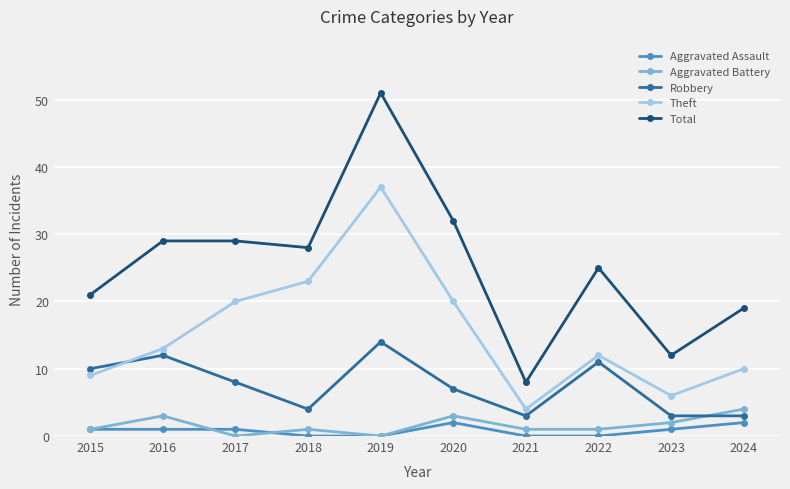

Which series has the largest total across all categories?

Total